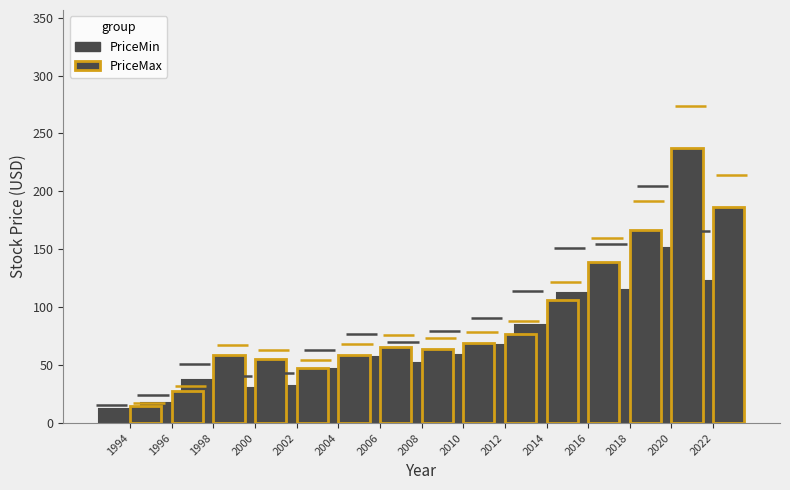

Which category has the highest value across all series?

2020